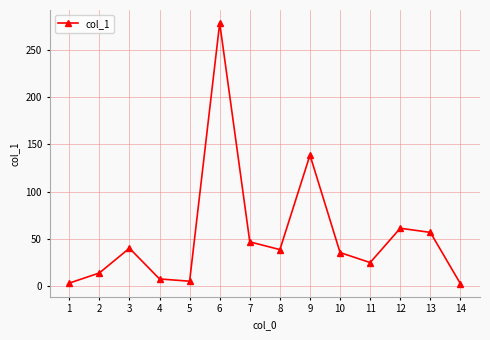

What is the value of the 2nd point from the left?

14.0